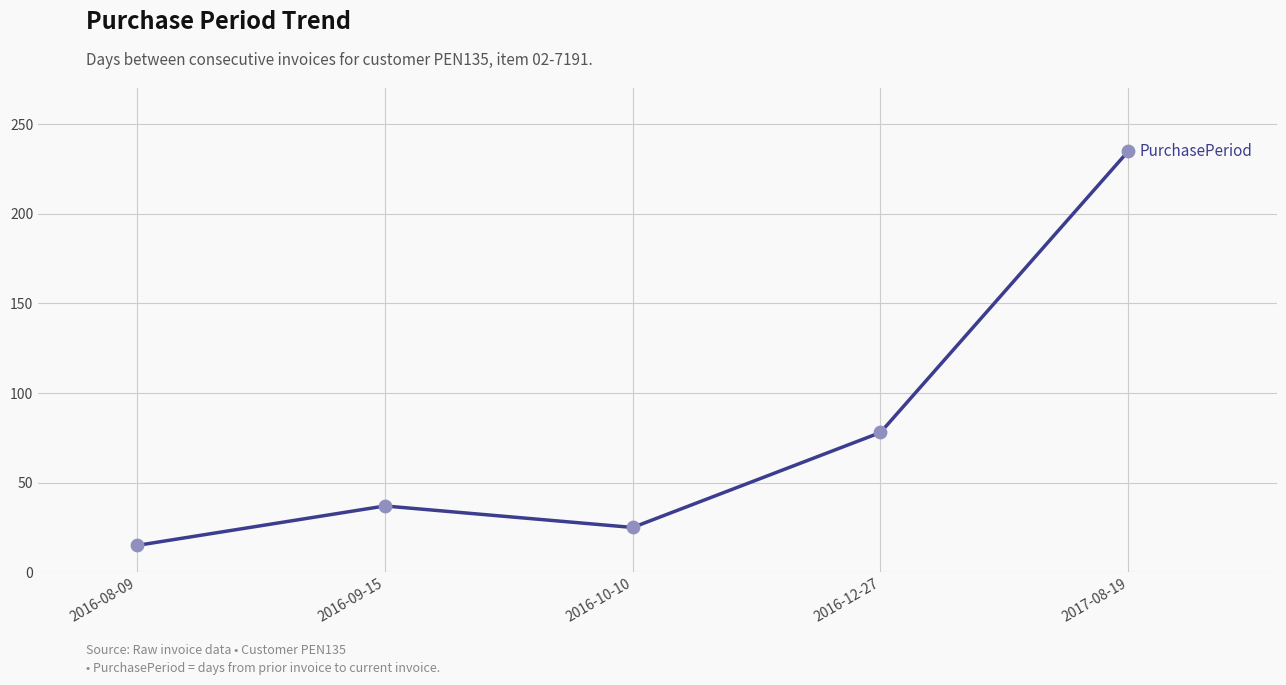

Which has a higher value, 2017-08-19 or 2016-09-15?

2017-08-19